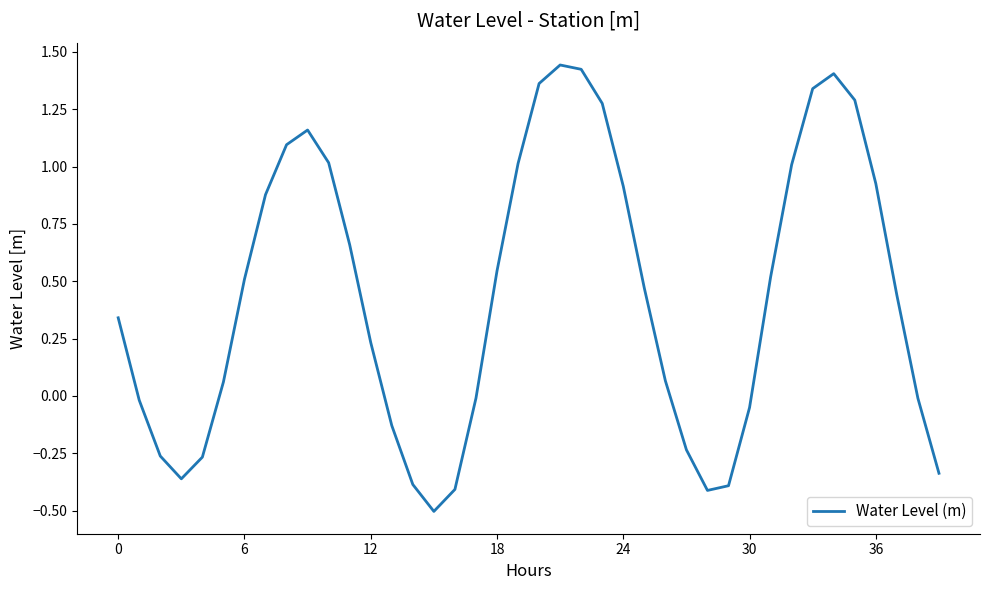

At which category does the data reach its first local peak?

9